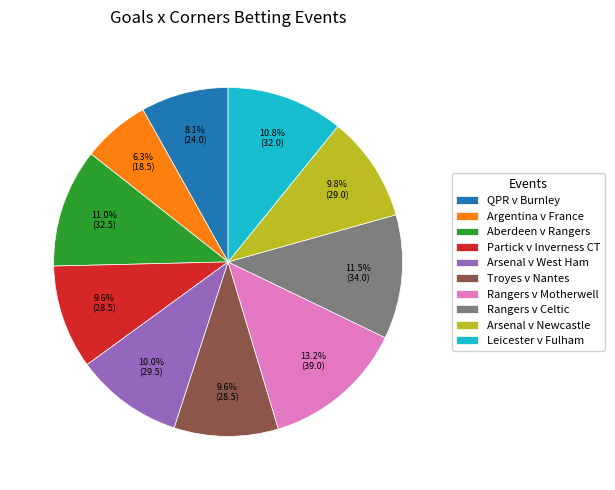

Does any single category account for the majority?

No